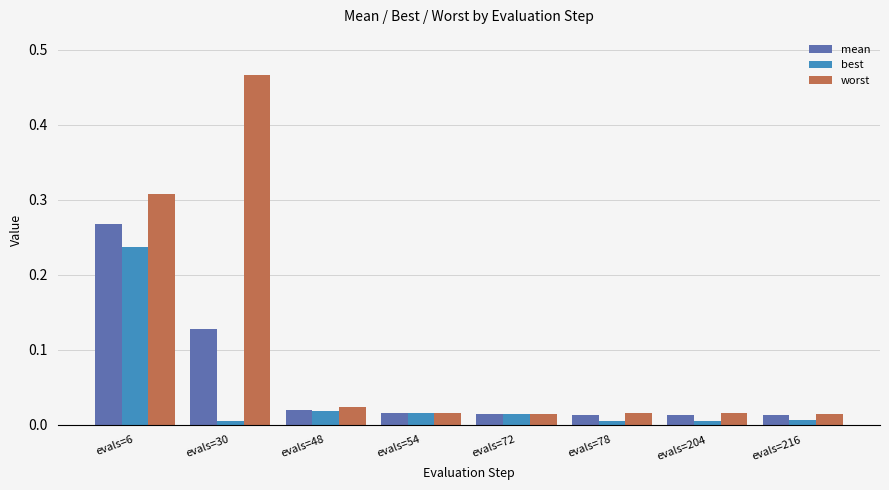

Is the value of mean at evals=6 greater than the value of best at evals=78?

Yes